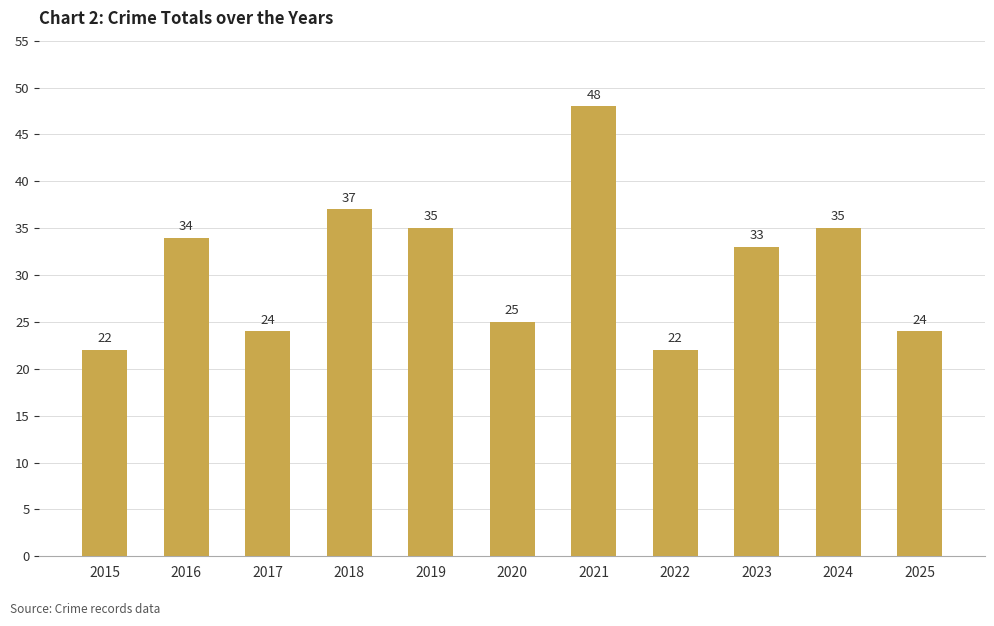

What is the sum of all values?

339